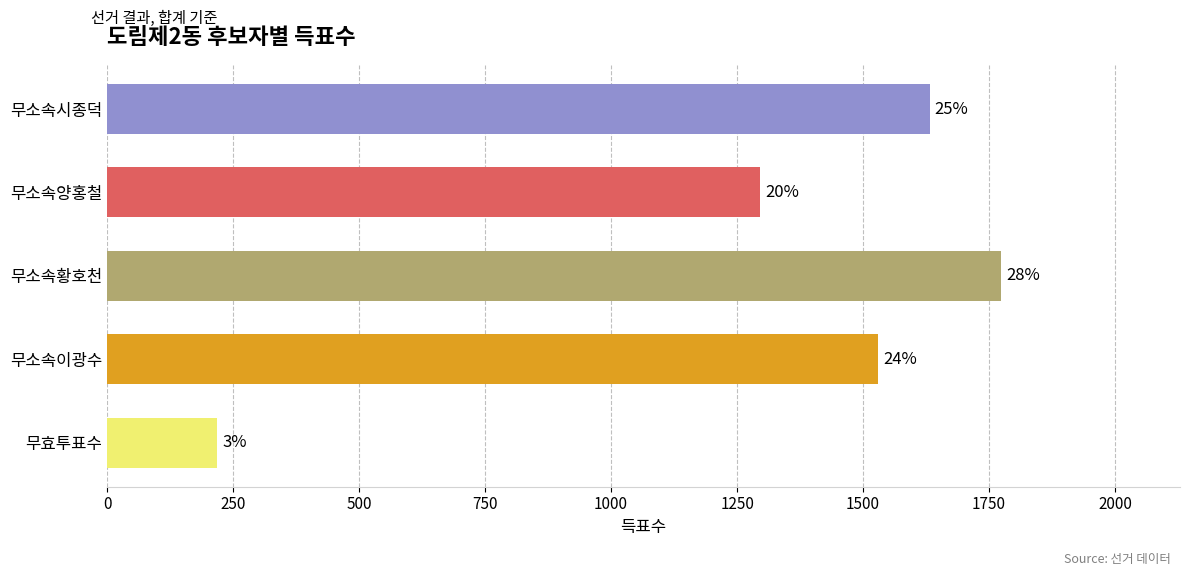

Are the bars horizontal?

Yes